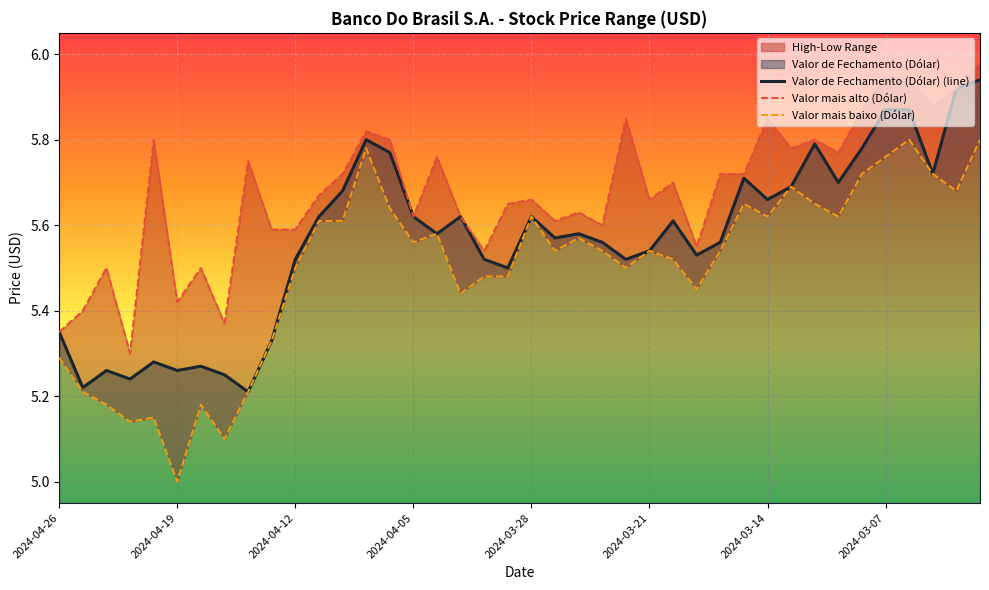

Which series has the largest total across all categories?

Valor mais alto (Dólar)